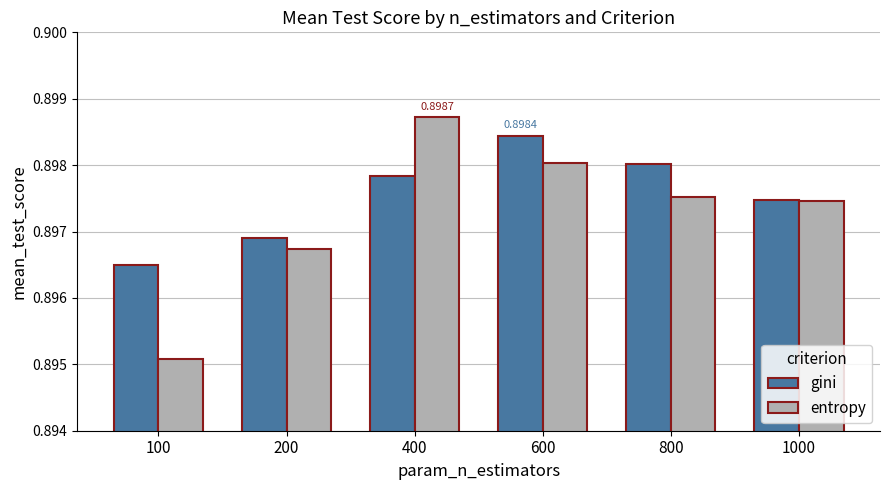

What is the sum of the gini values at 800 and 200?

1.8